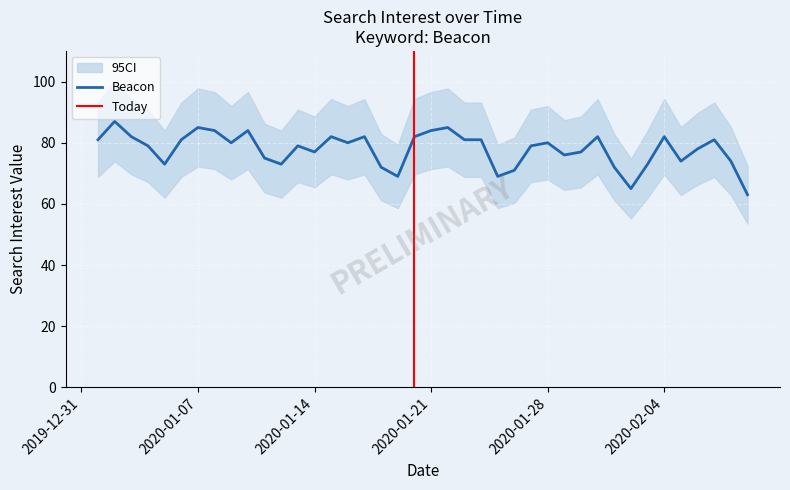

Reading right to left, transcribe all the data shown in this chart.

63	74	81	78	74	82	73	65	72	82	77	76	80	79	71	69	81	81	85	84	82	69	72	82	80	82	77	79	73	75	84	80	84	85	81	73	79	82	87	81